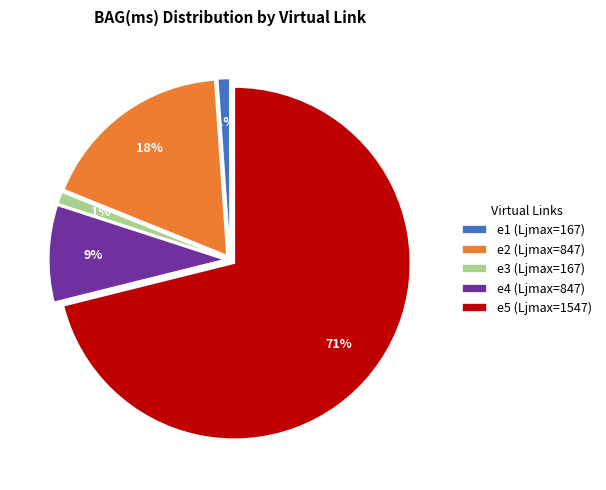

Rank the categories by value from highest to lowest.

e5 (Ljmax=1547), e2 (Ljmax=847), e4 (Ljmax=847), e1 (Ljmax=167), e3 (Ljmax=167)